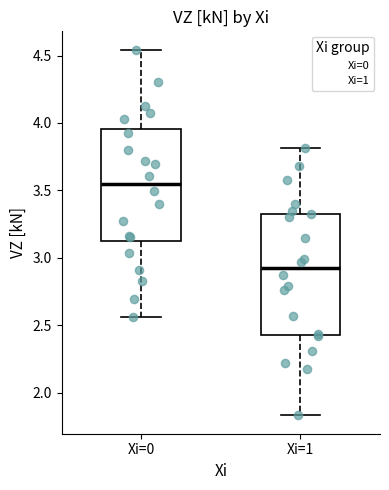

Reading left to right, transcribe this box plot: for each box, give where its median line is, the range the box spans, and where its two whiskers end, as read against the y-axis. The values are not printed on the chart, so give them approximately, as read against the axis.

Xi=0: median 3.55, box 3.10 to 3.95, whiskers 2.55 to 4.55
Xi=1: median 2.90, box 2.45 to 3.35, whiskers 1.85 to 3.80